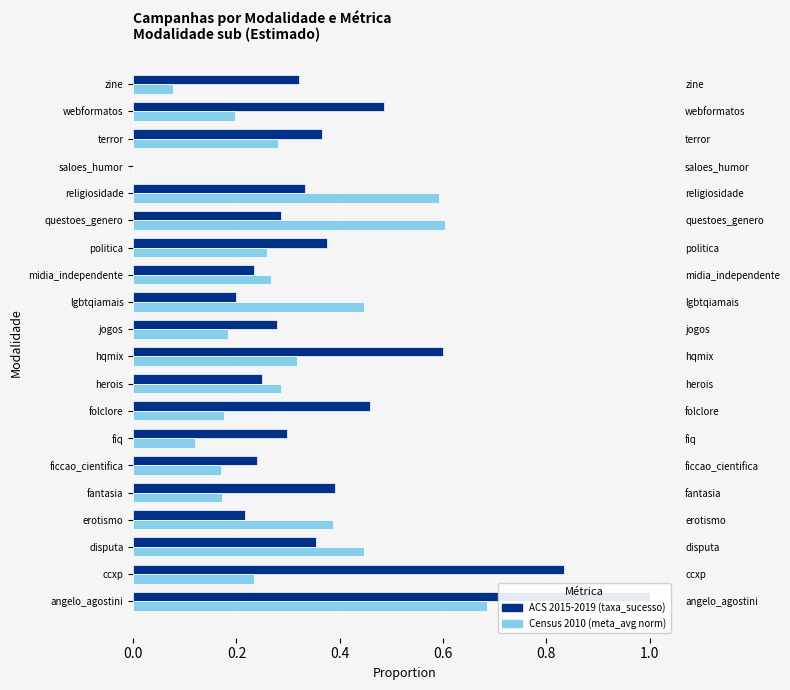

At how many categories does at least one series exceed 0?

19